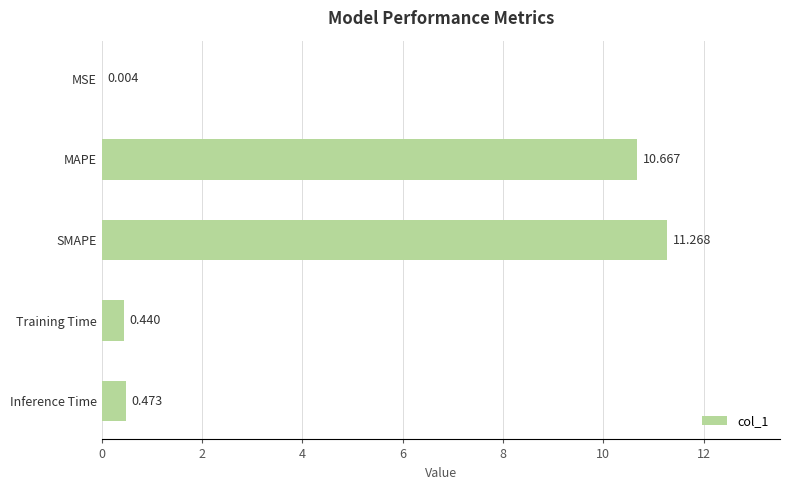

Are the bars grouped side by side (vs. stacked)?

No